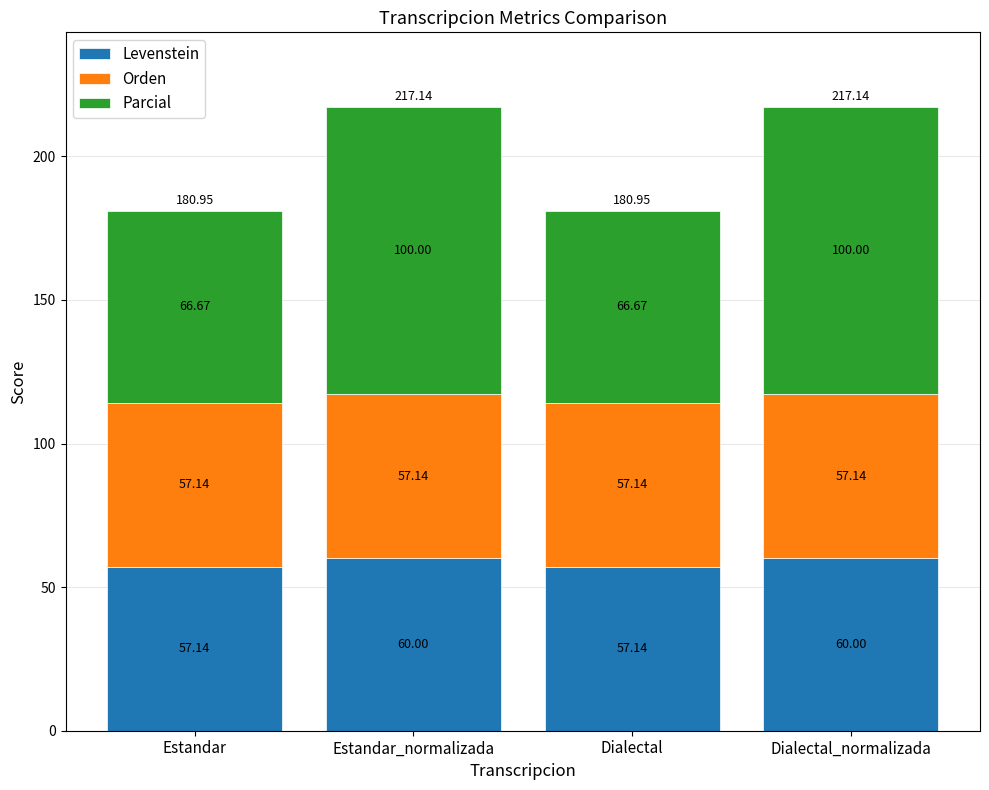

What is the sum of all Levenstein values?

234.3